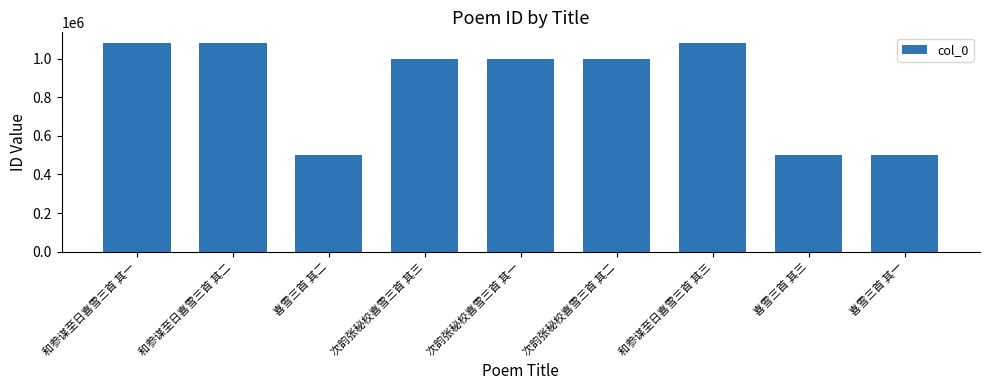

What is the approximate value at 喜雪三首 其二?

500182